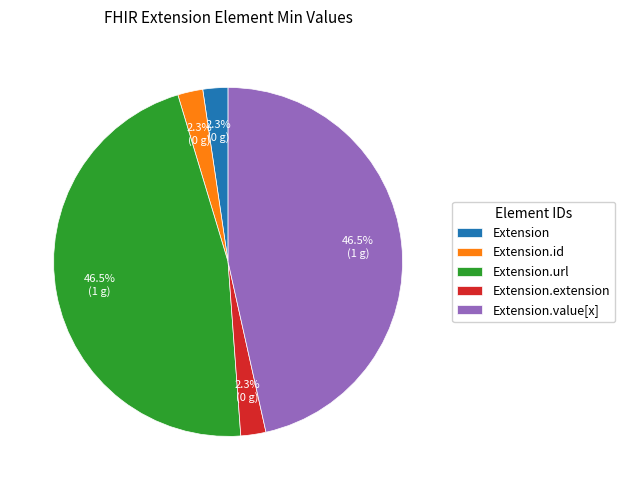

Is there a majority slice in this chart?

No